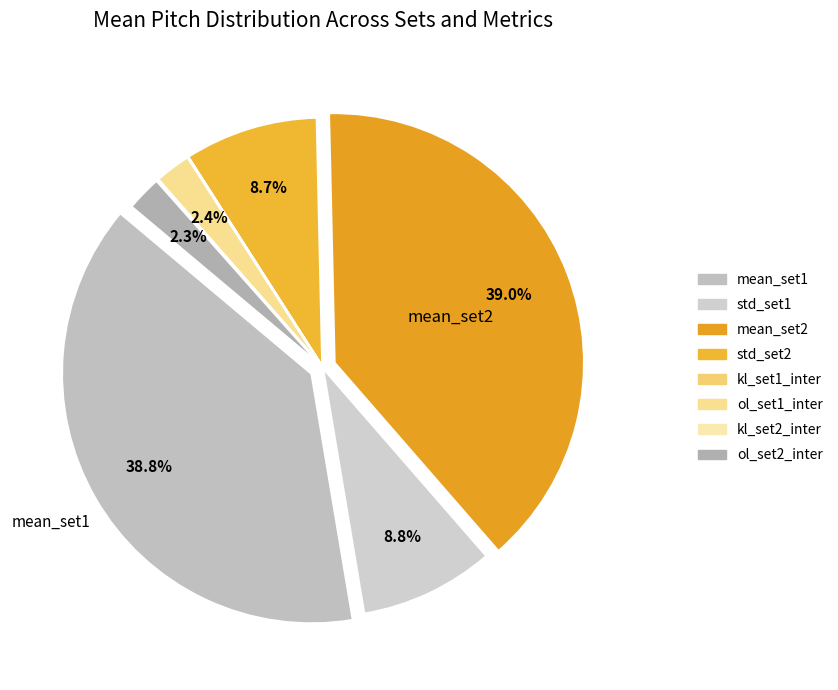

Does ol_set1_inter account for over 50% of the chart?

No